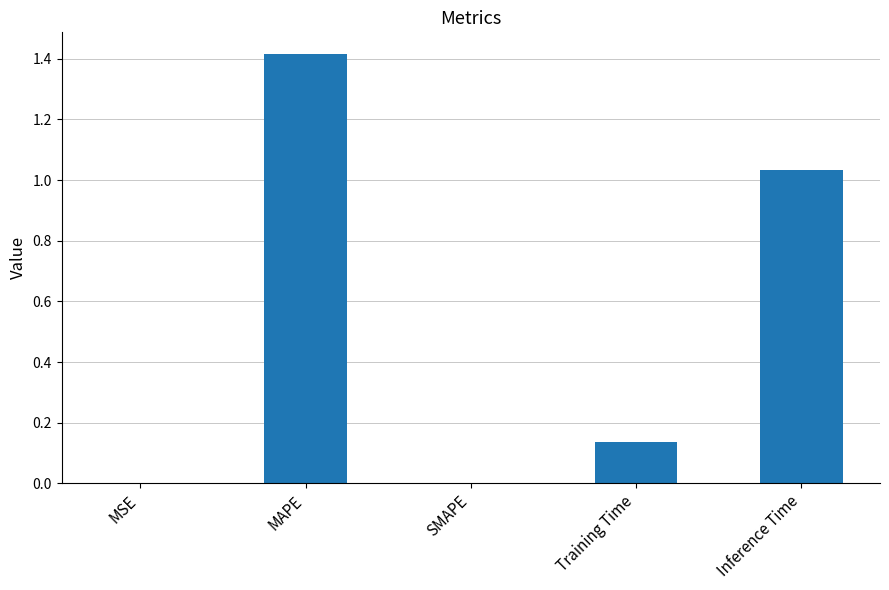

Between MAPE and SMAPE, which is larger?

MAPE